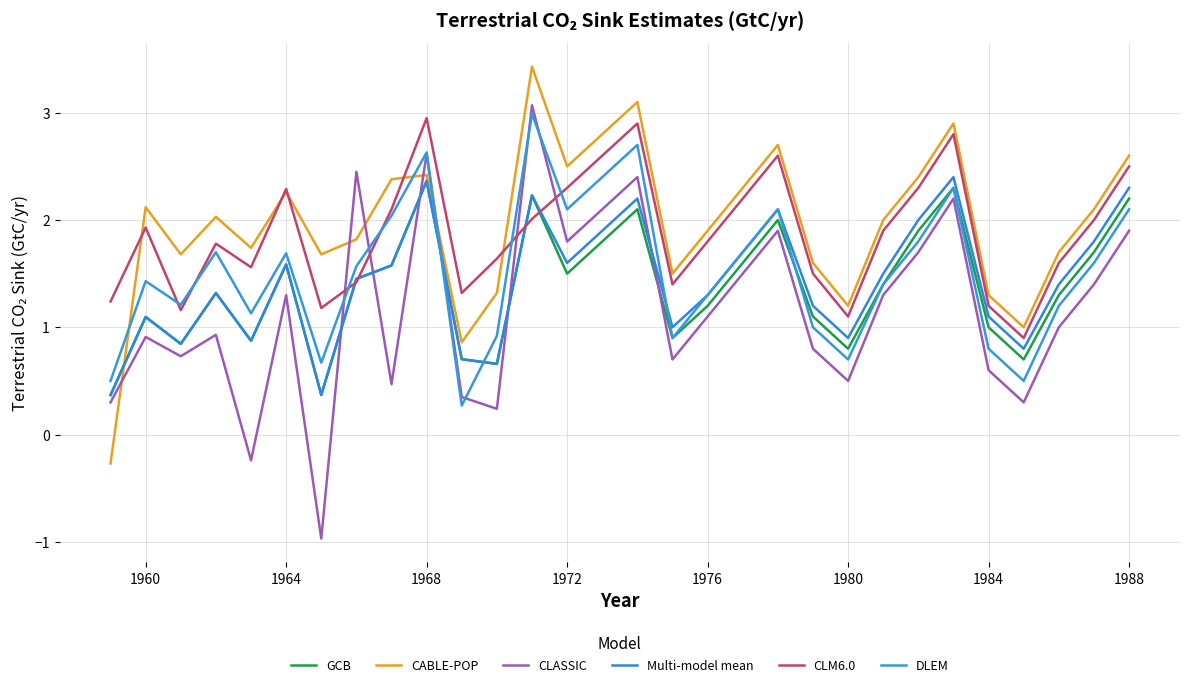

What are all the series names shown in the legend?

GCB, CABLE-POP, CLASSIC, Multi-model mean, CLM6.0, DLEM